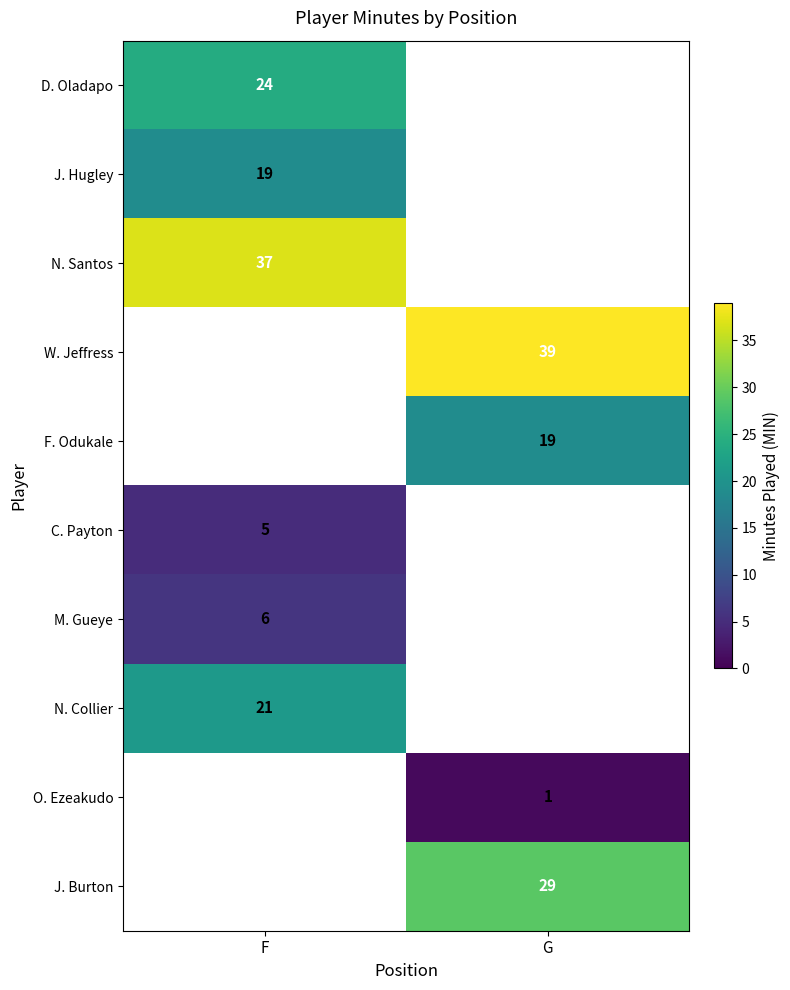

The N. Collier series shows 21 at F. True or false?

True